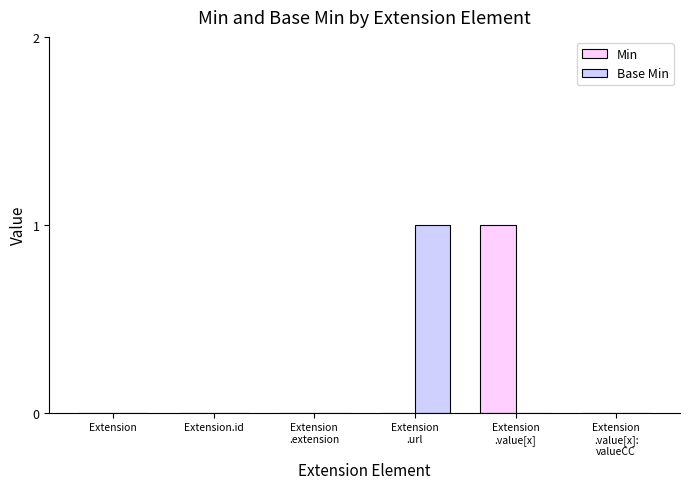

How many groups of bars are there?

6